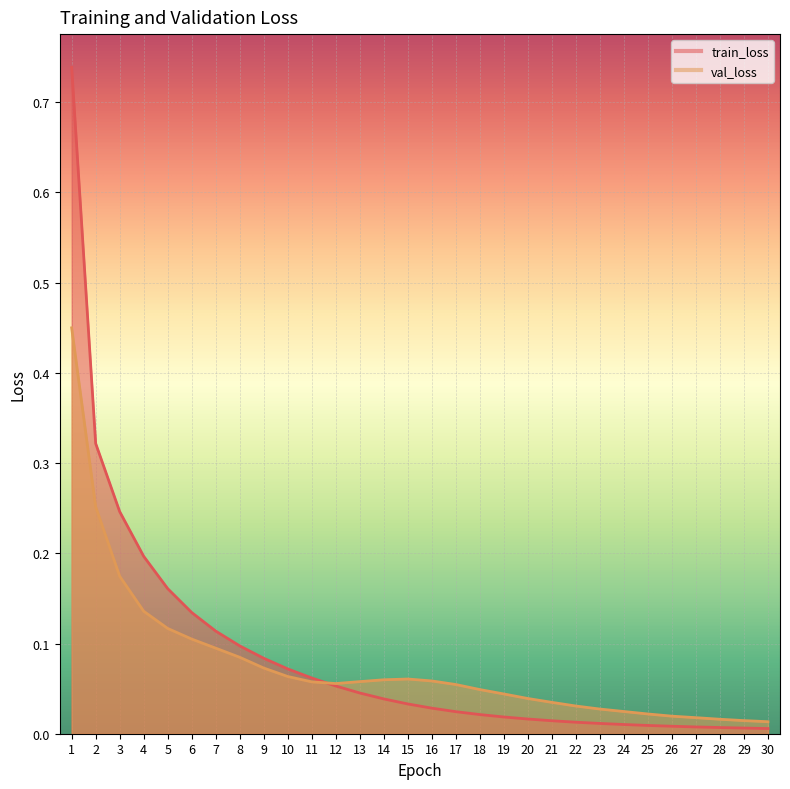

What is the total value across all series at 16?

0.1